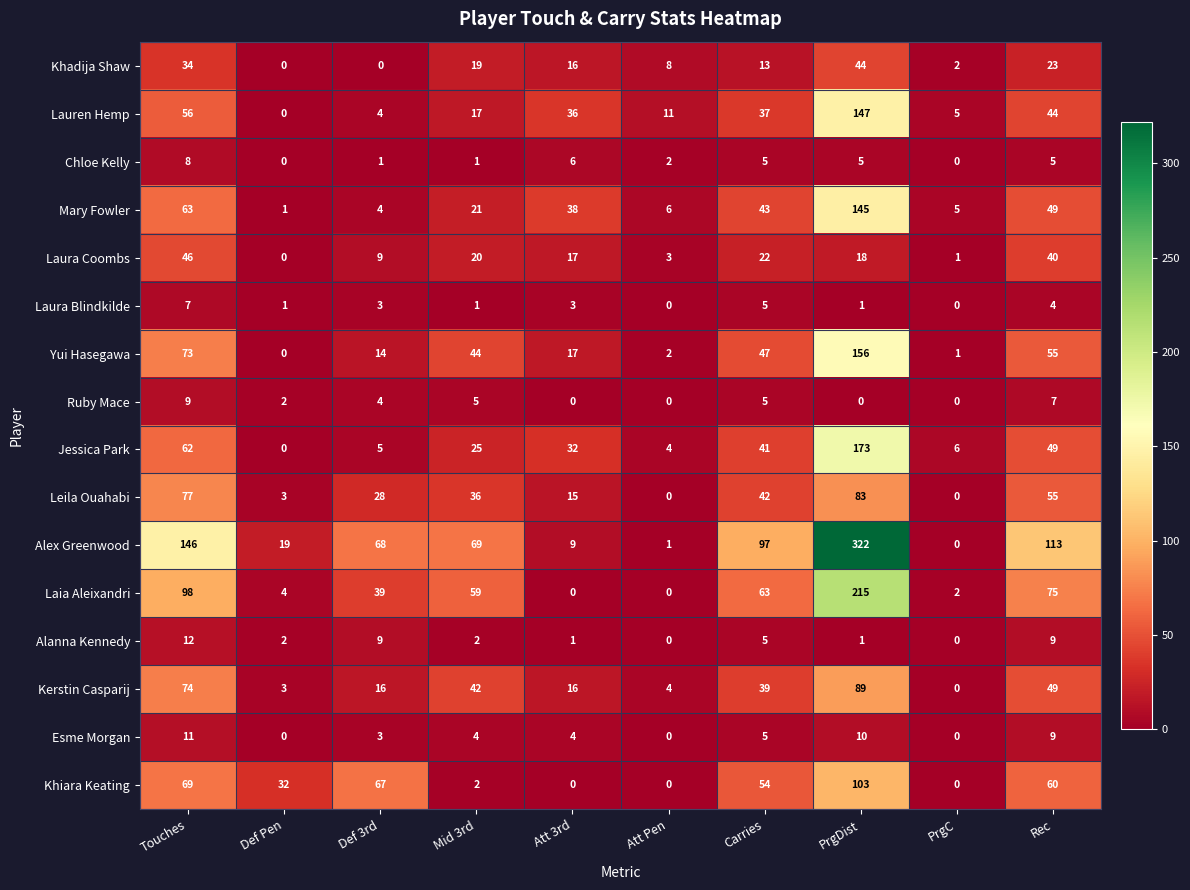

At which category is the sum across all series the highest?

PrgDist